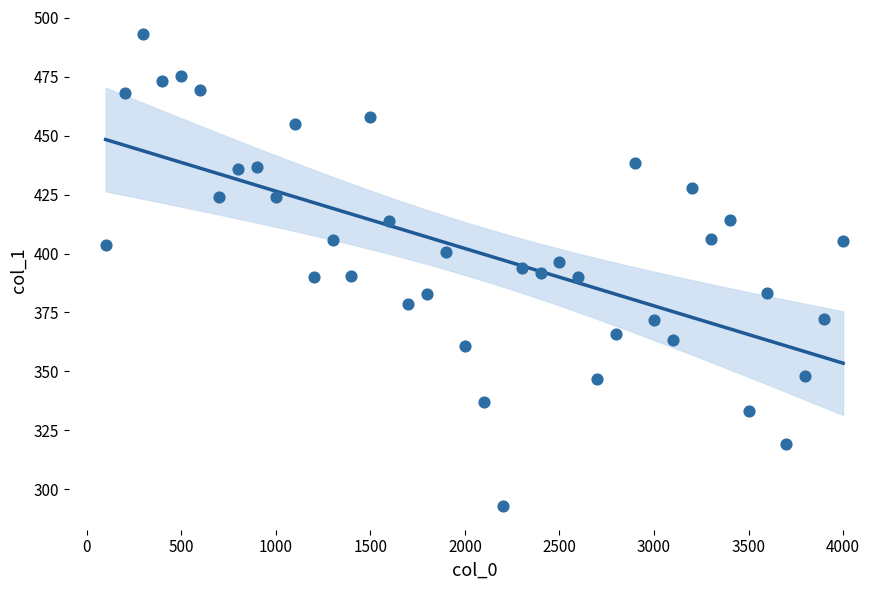

What is the range of Y values (max minus min)?

200.5